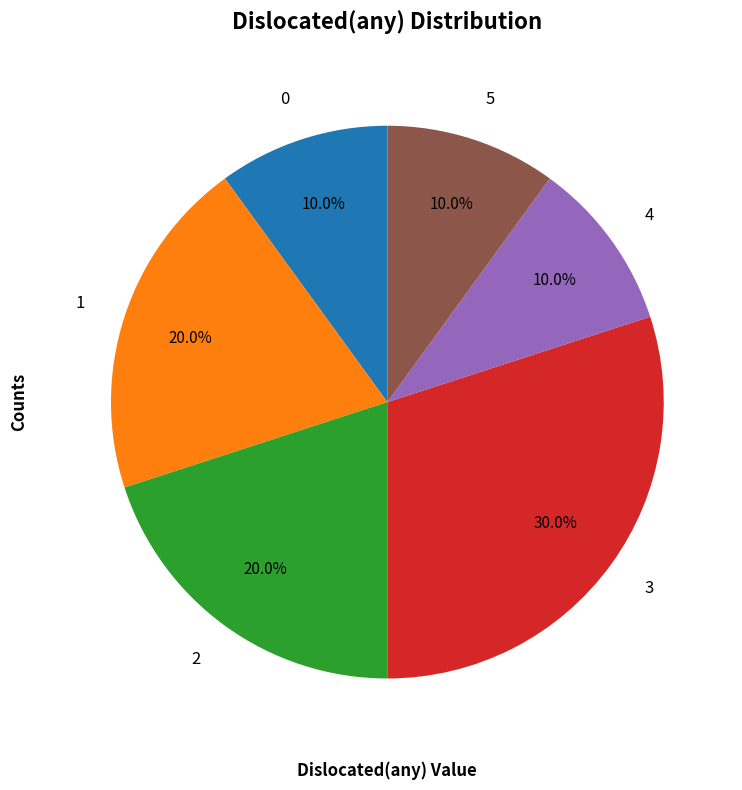

Which category has the biggest portion of the pie?

3